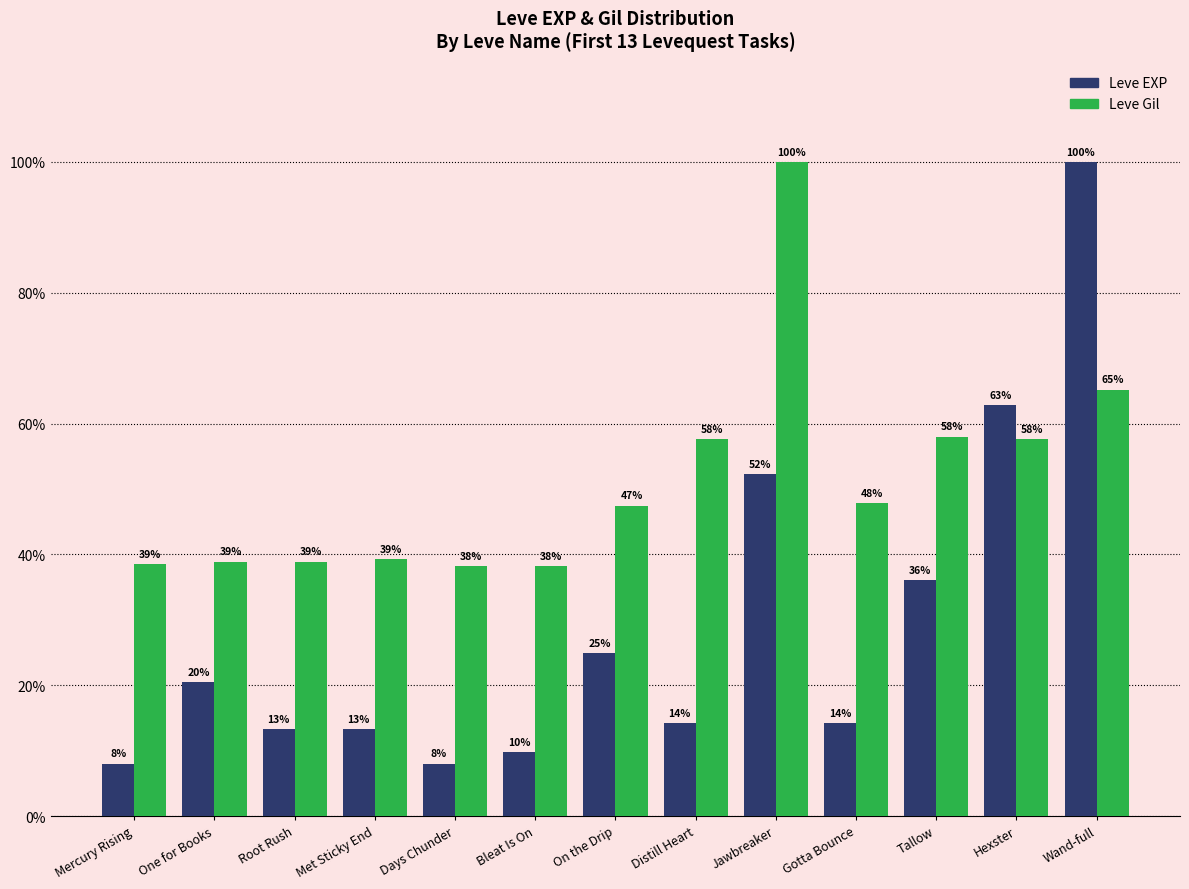

At which label does Leve Gil reach its peak?

Jawbreaker